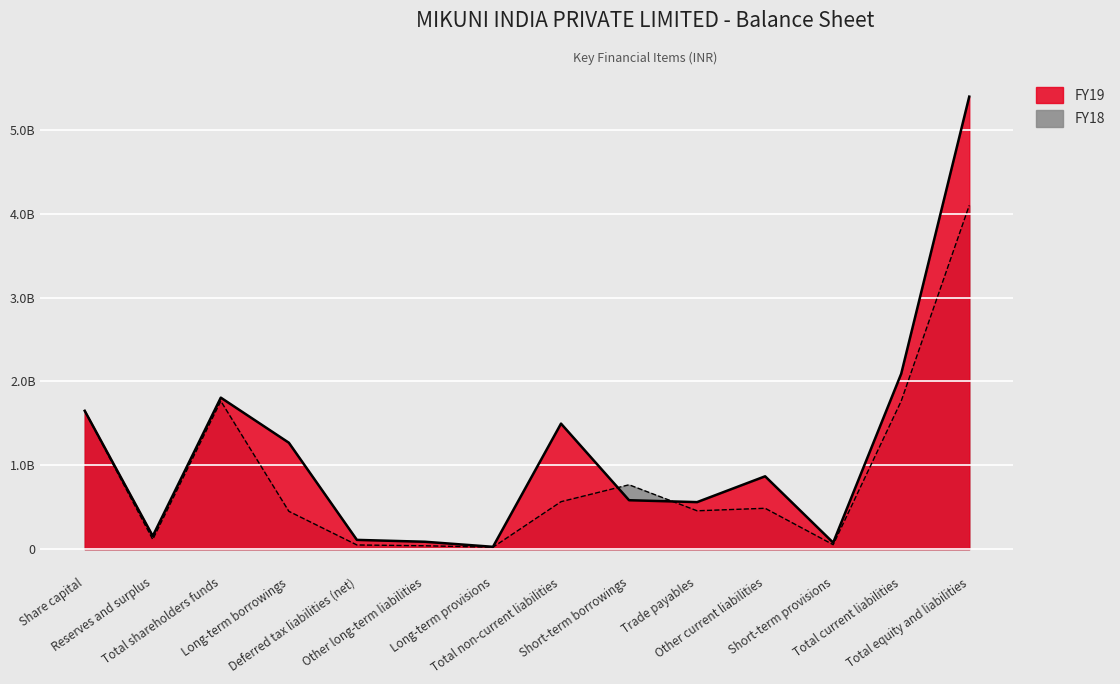

What is the smallest value displayed?

23604799